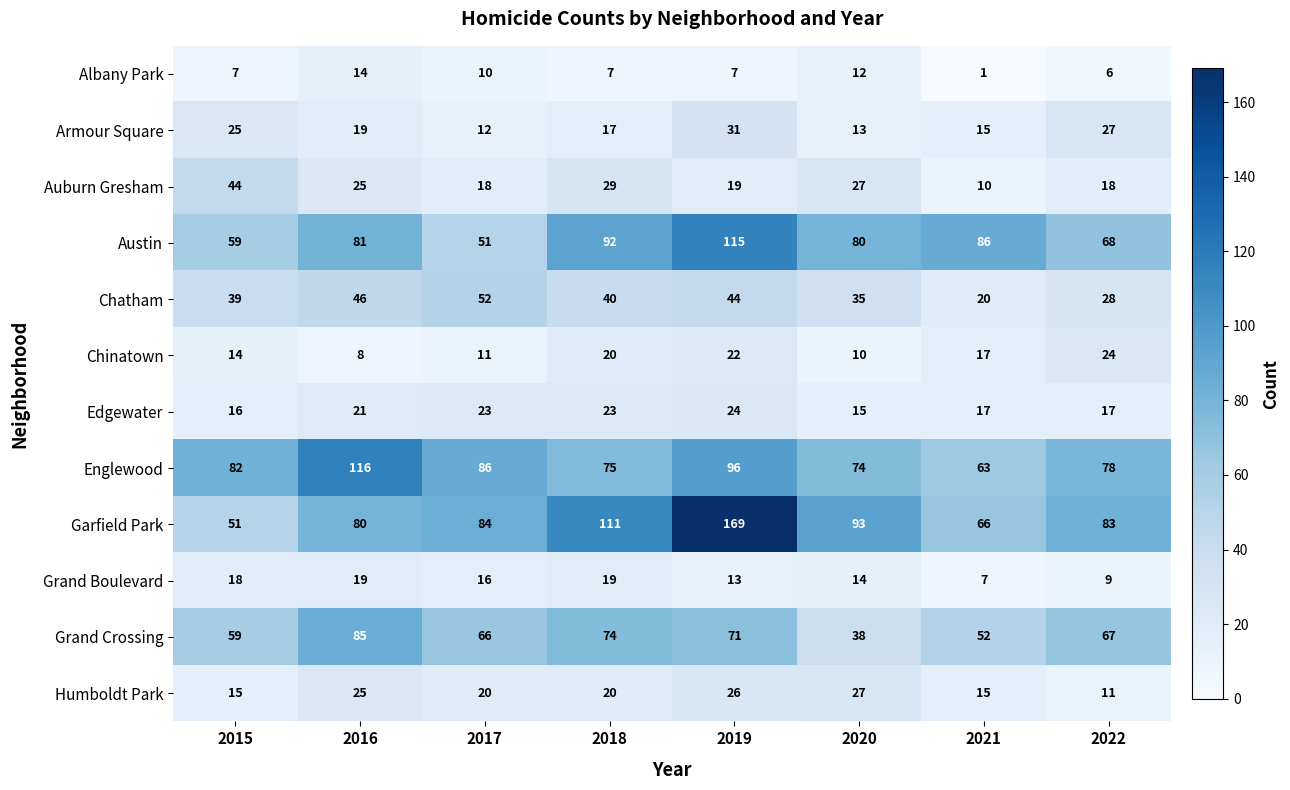

What is the difference between the maximum and second lowest values in the Auburn Gresham series?

26